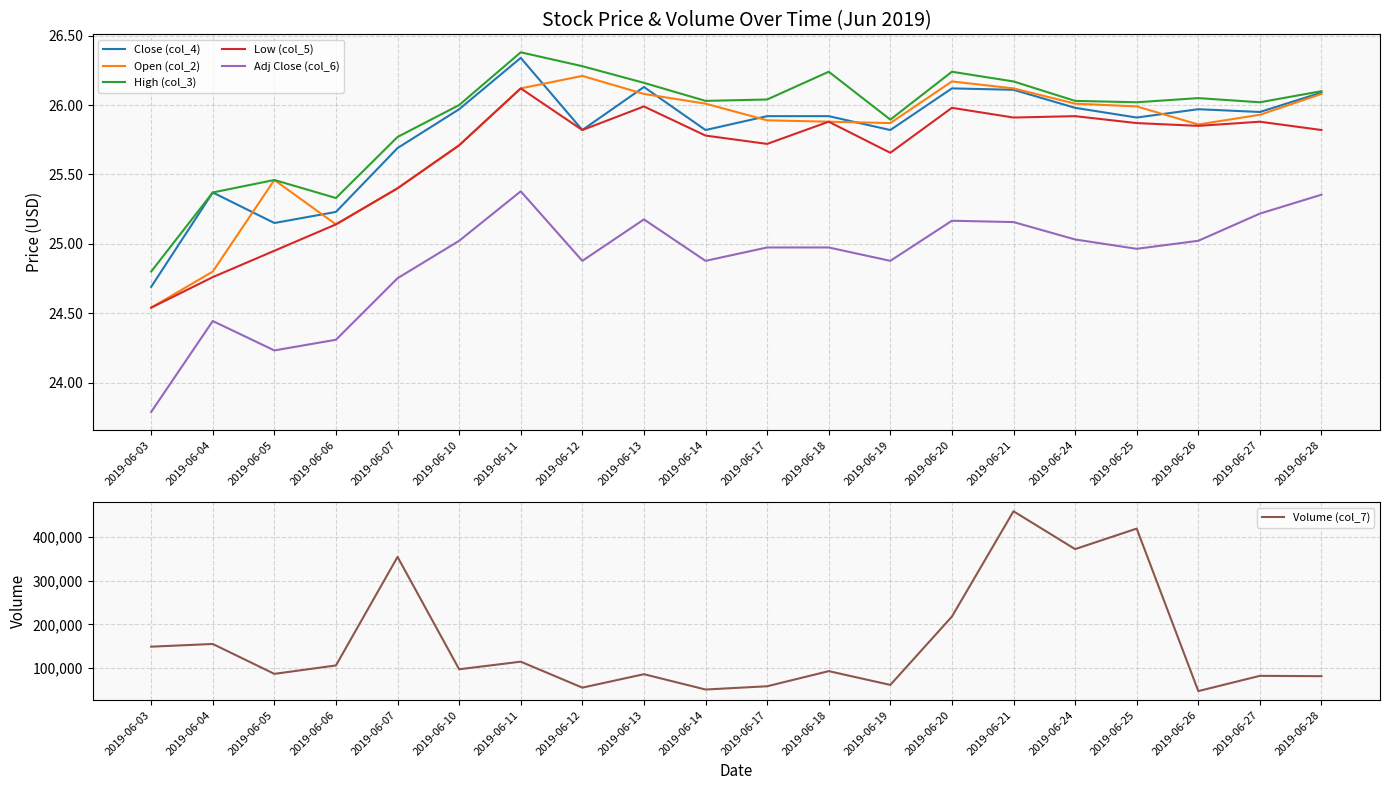

The value of Open (col_2) at 2019-06-25 is 26.0. True or false?

True